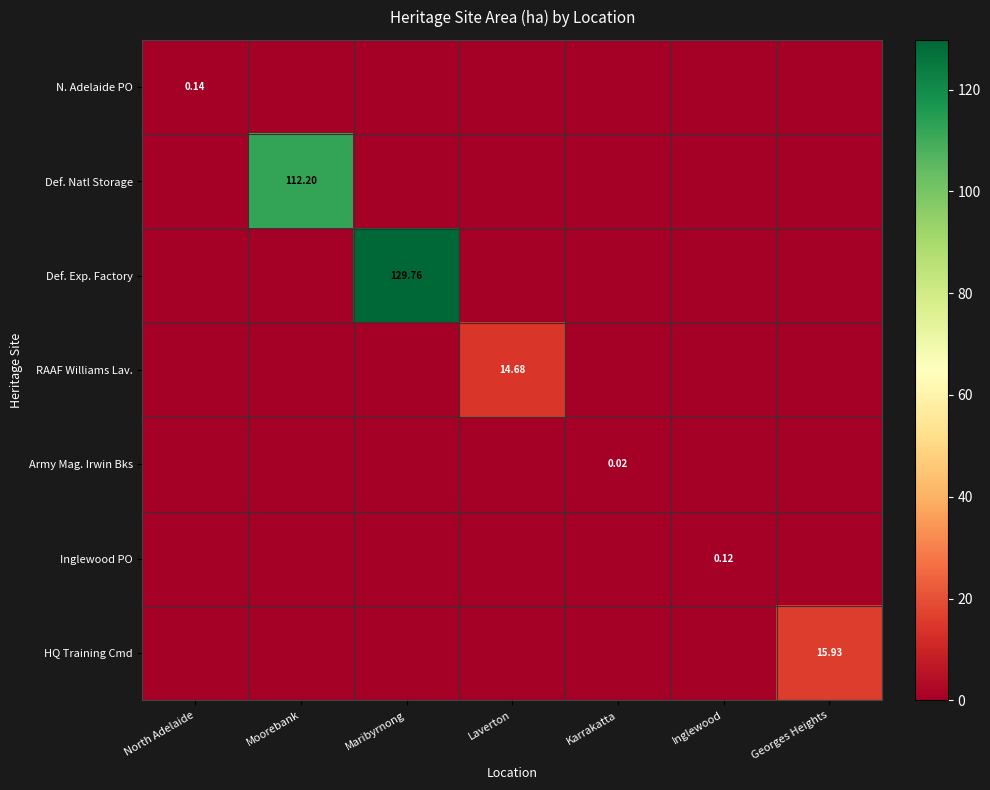

Is the value of Def. Natl Storage at Moorebank greater than the value of N. Adelaide PO at North Adelaide?

Yes